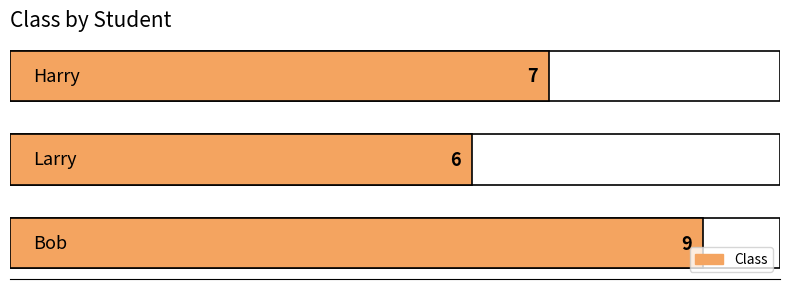

How many values are between 6 and 9?

3